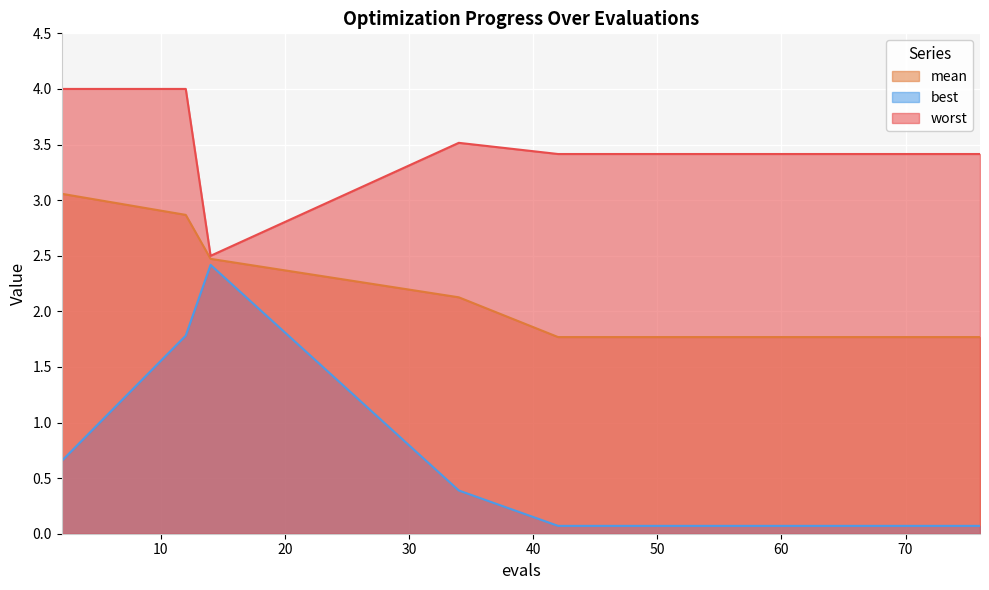

Between 34 and 12, which is larger?

12